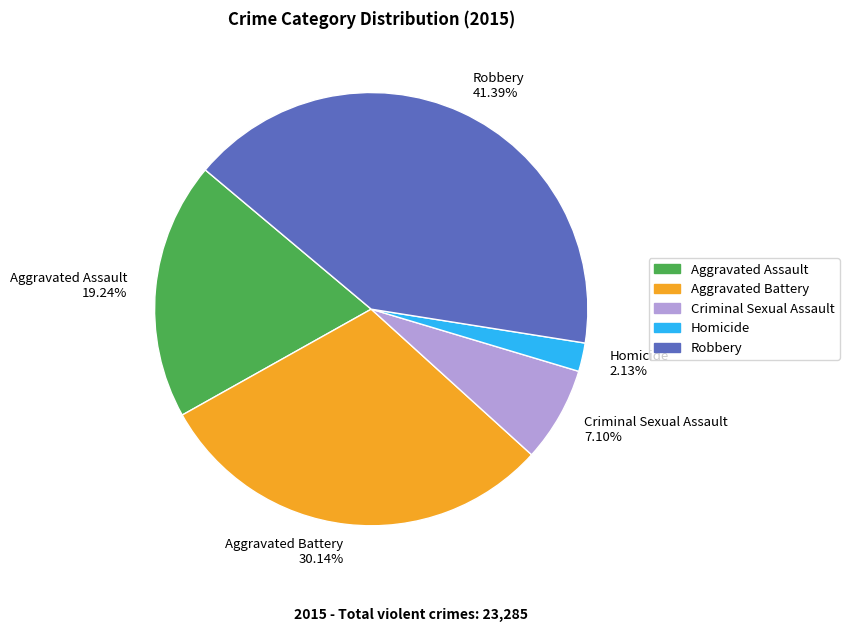

Between Homicide 2.13% and Aggravated Battery 30.14%, which is larger?

Aggravated Battery 30.14%